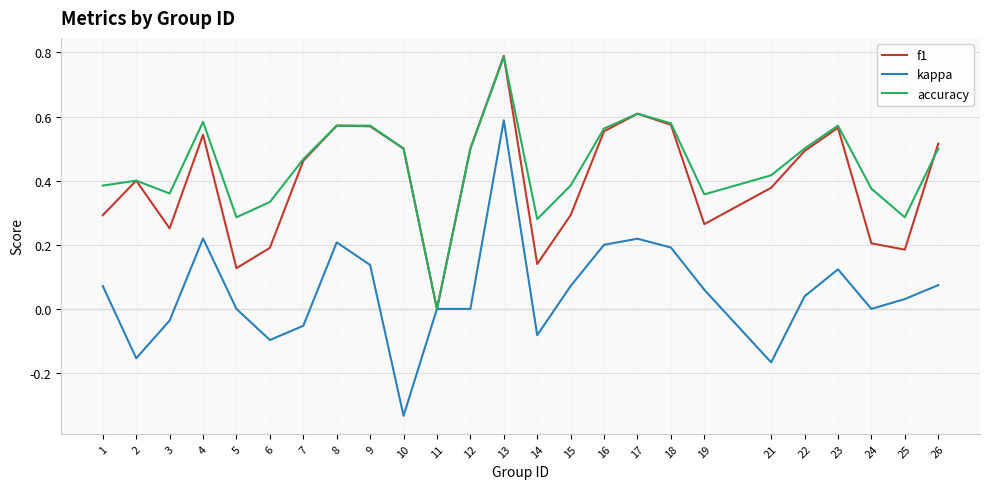

The accuracy series shows 0.9 at 8. True or false?

False